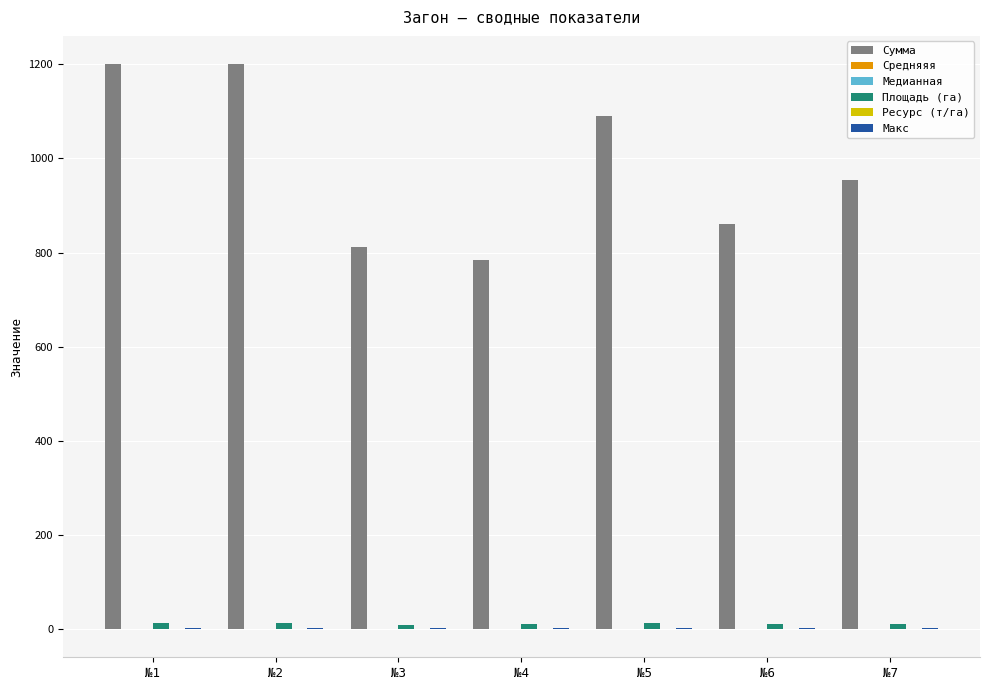

What is the total value across all series at №6?

874.7